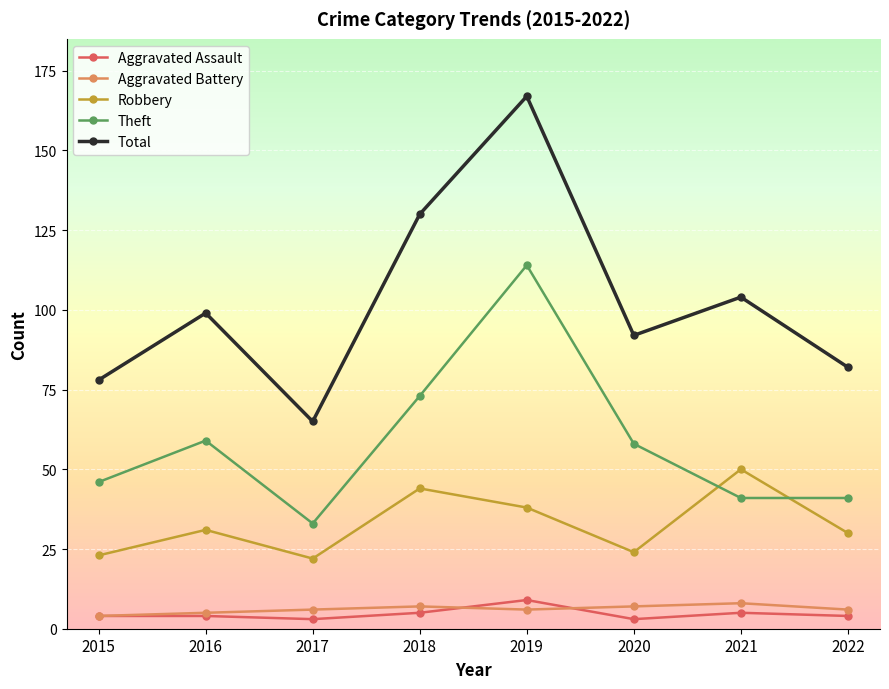

What is the sum of all Theft values?

465